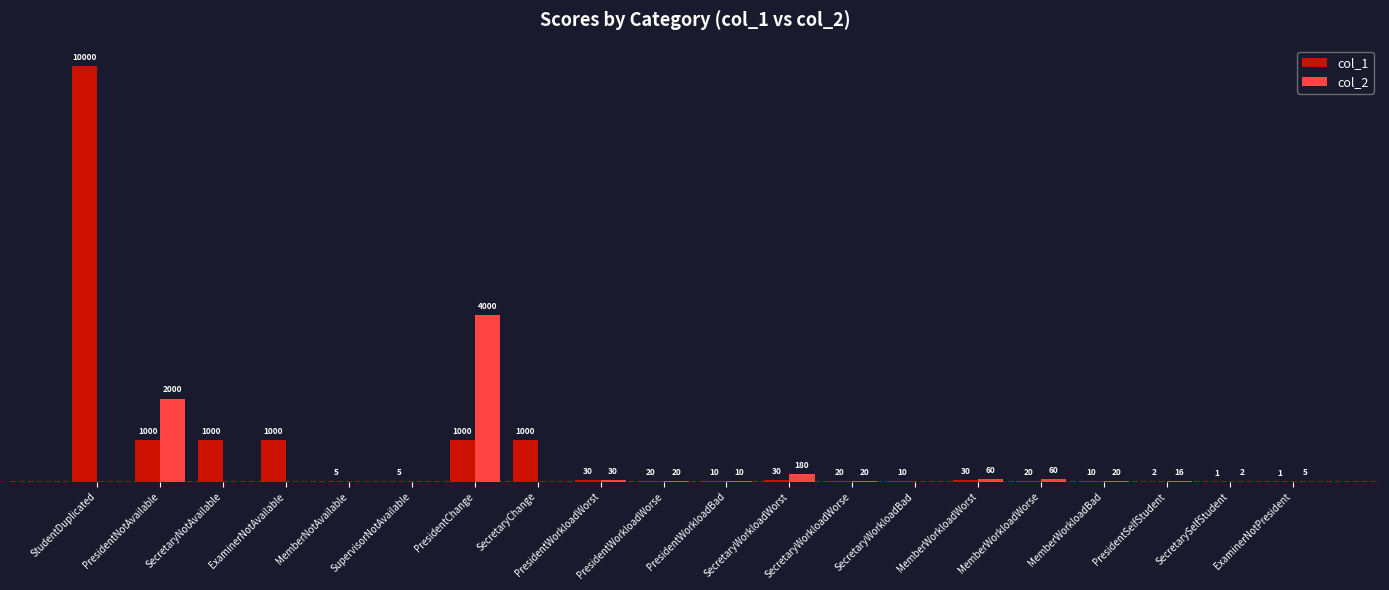

At which label is col_2 closest to 2000?

PresidentNotAvailable